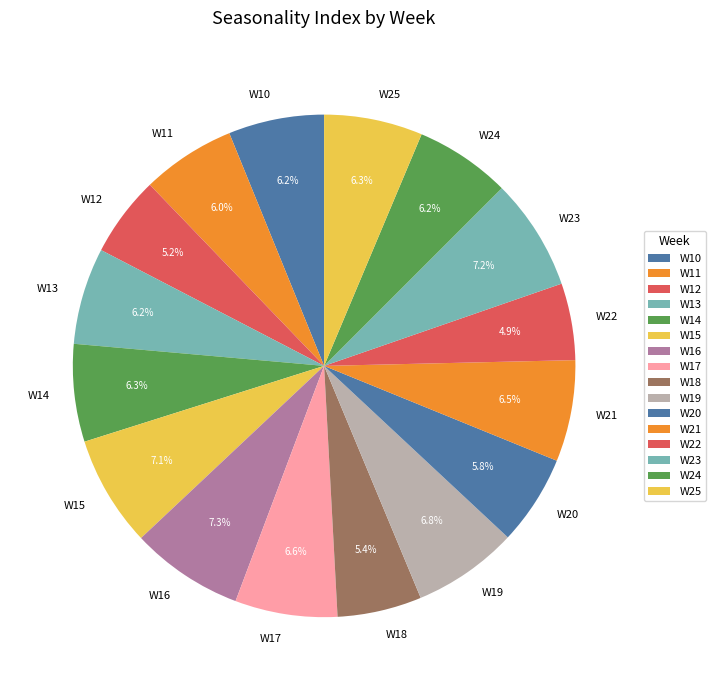

Does W15 account for over 50% of the chart?

No